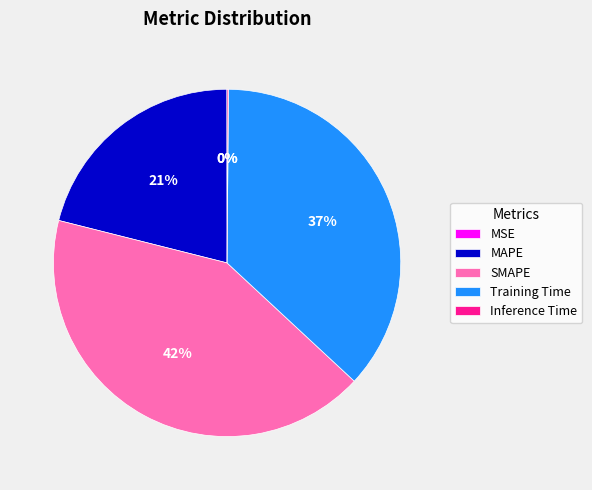

To the nearest percent, what portion does SMAPE represent?

42%